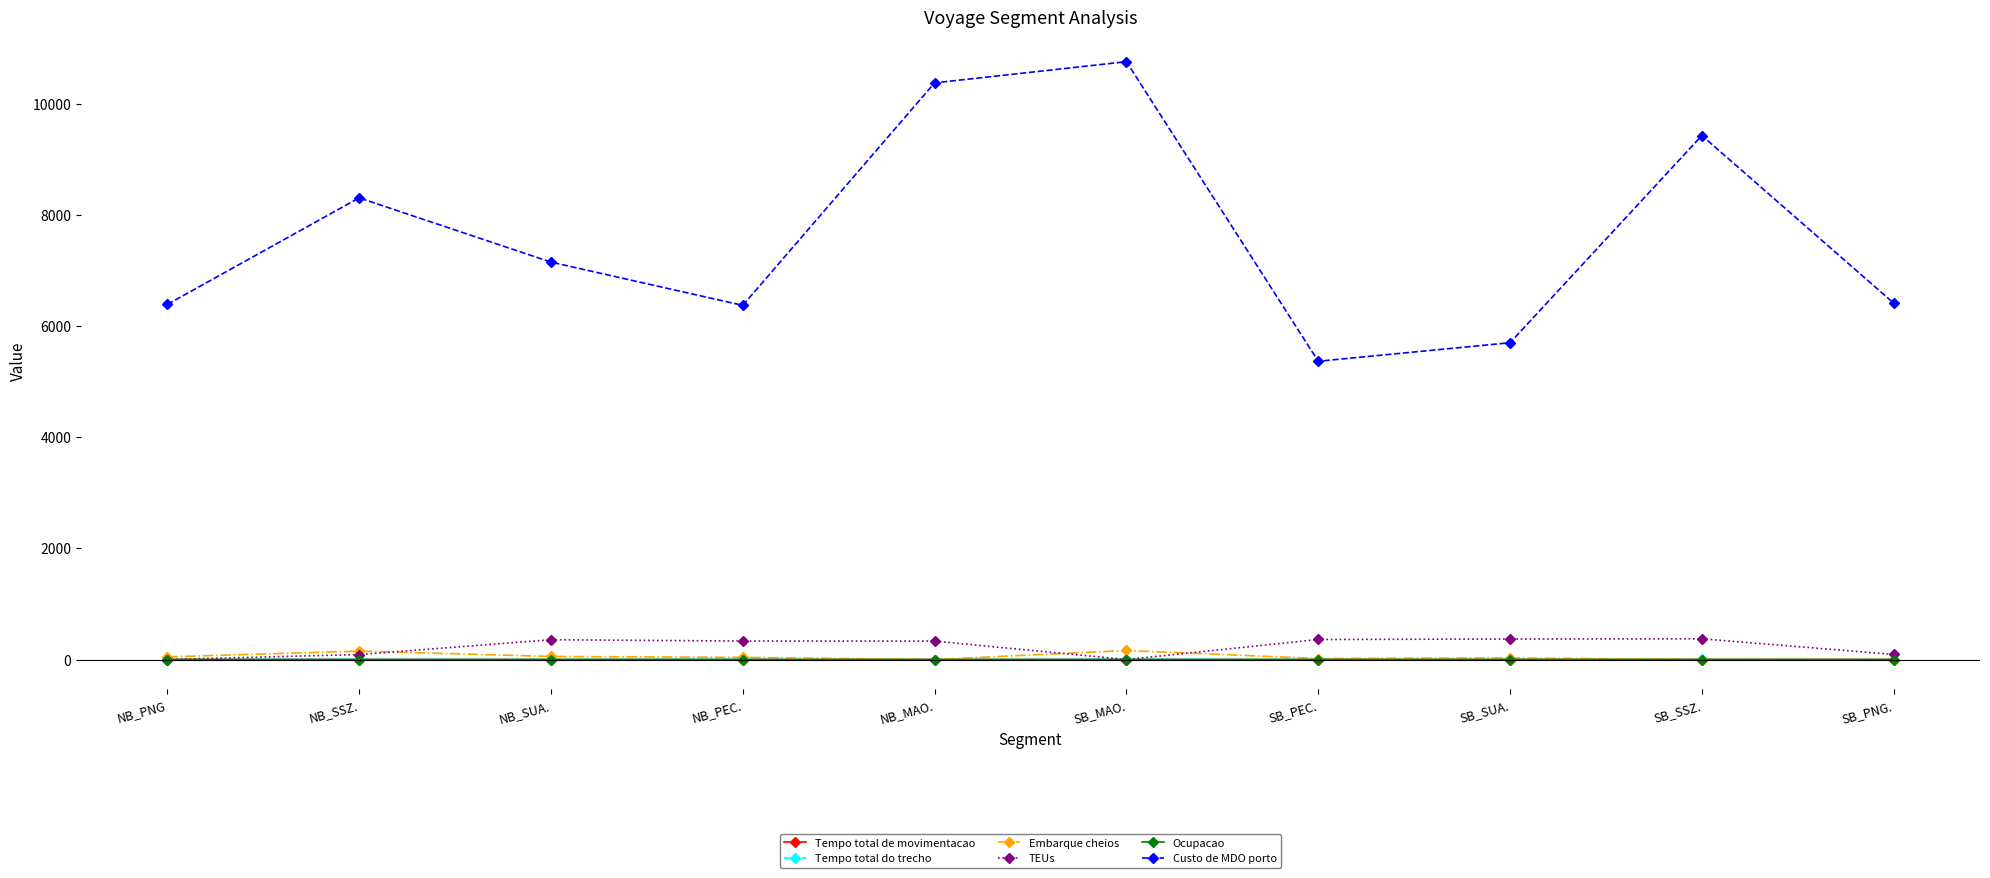

The Custo de MDO porto series shows 10375.3 at NB_MAO.. True or false?

True